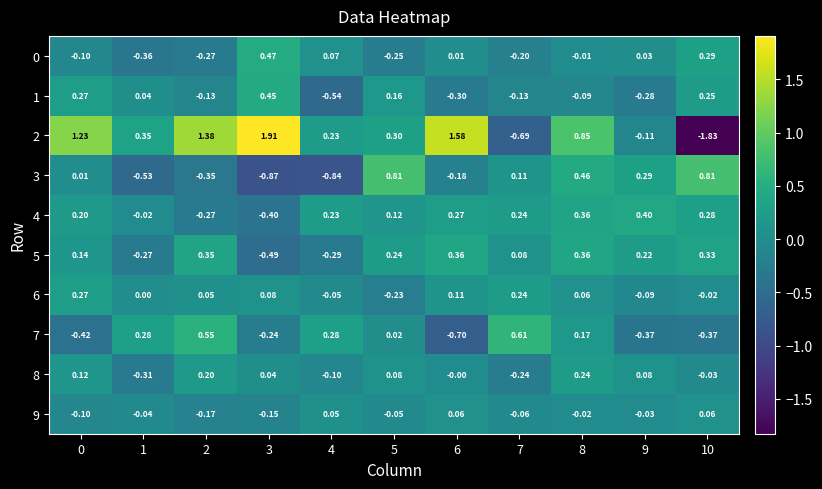

Is the value of 0 at 0 greater than the value of 1 at 10?

No